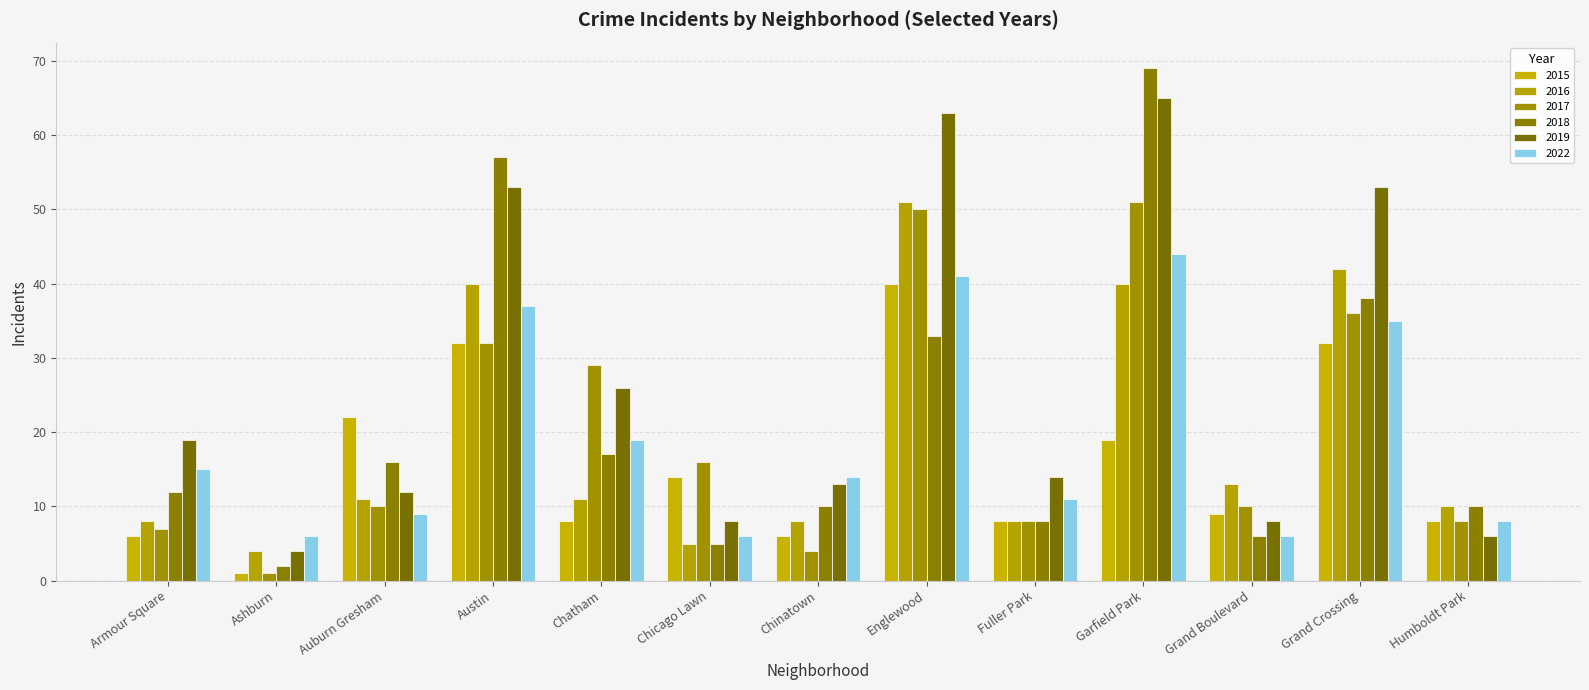

At which label does 2017 first exceed 10?

Austin